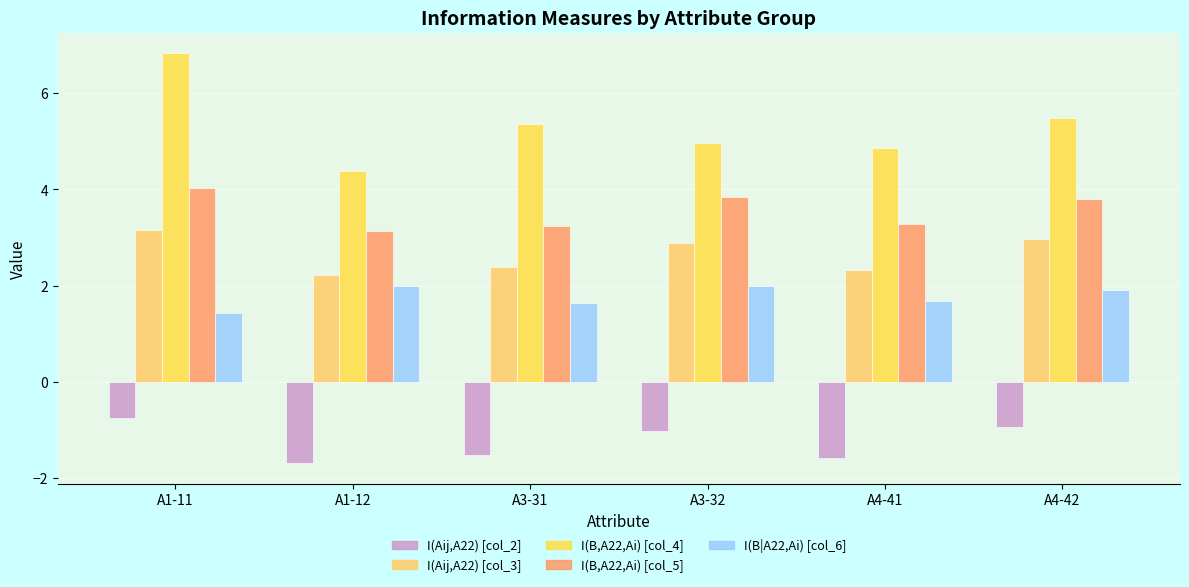

Are the bars horizontal?

No